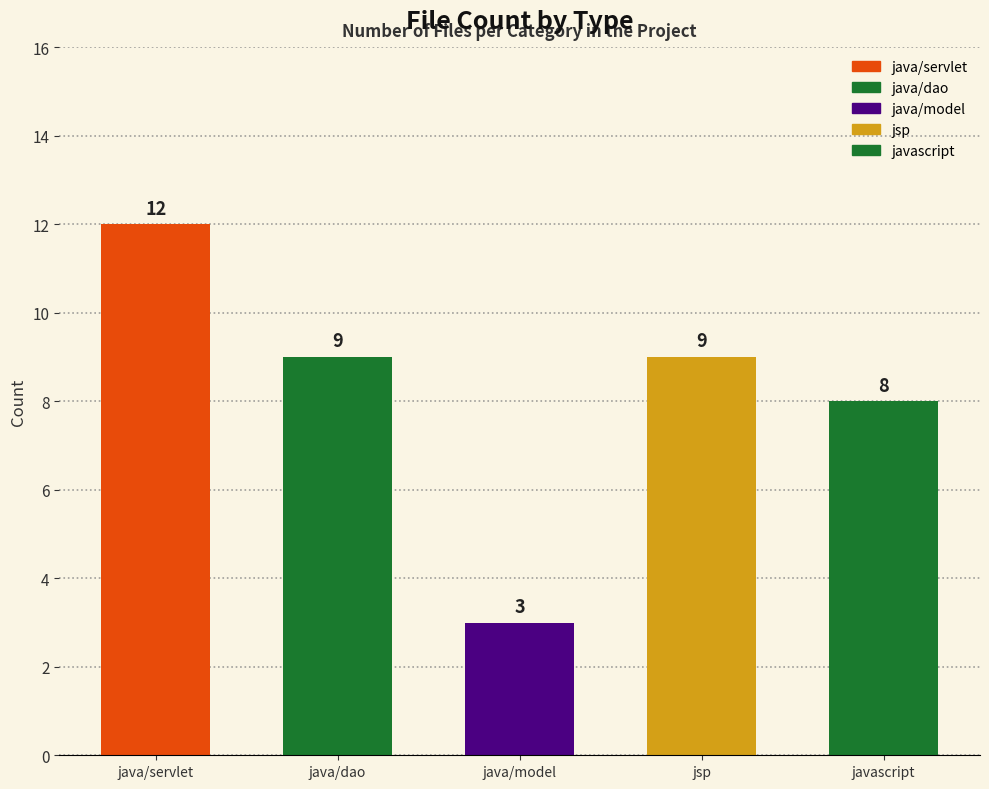

Does the chart contain any negative values?

No